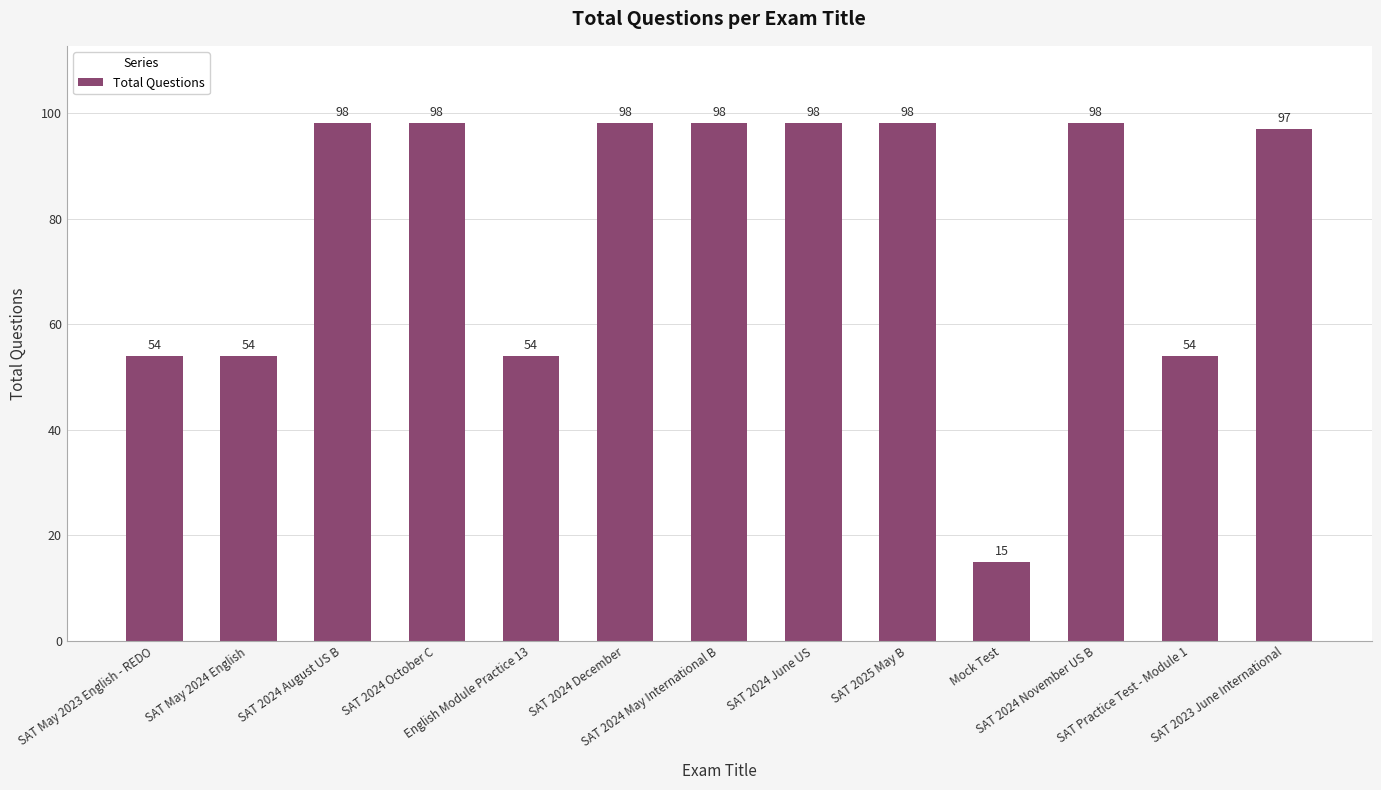

What is the value of the 3rd bar from the left?

98